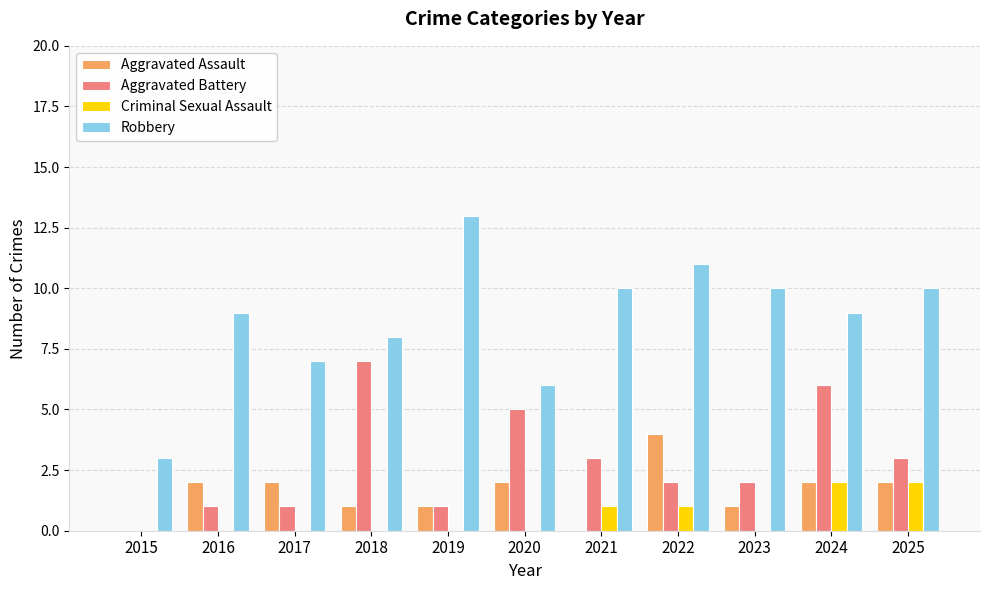

How many Criminal Sexual Assault values are between 0 and 1?

9